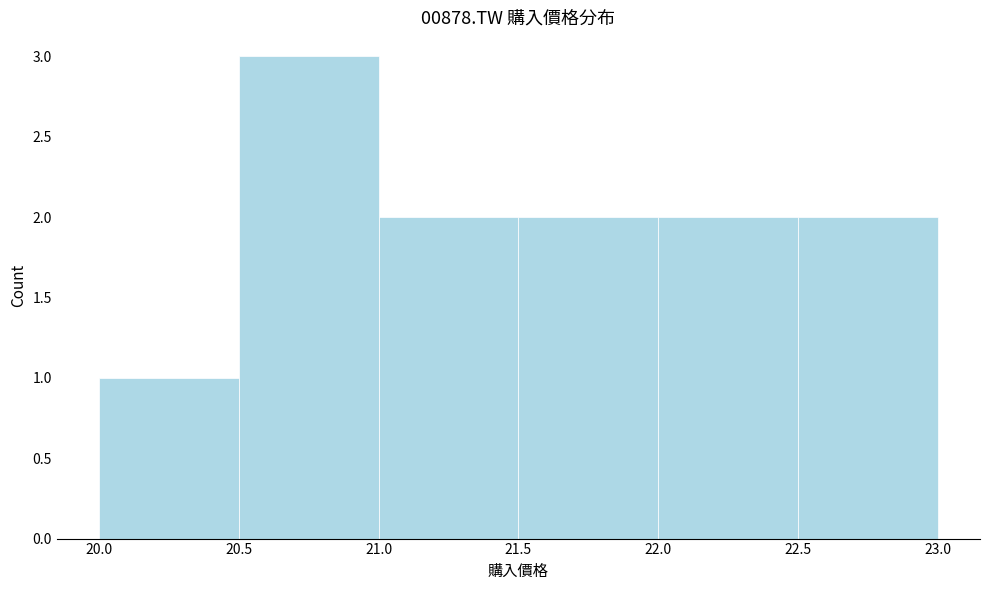

Reading left to right, list every bar in this chart as the range it spans on the x-axis followed by its height. The values are not printed on the chart, so give them approximately, as read against the axis.

20.0 to 20.5: 1
20.5 to 21.0: 3
21.0 to 21.5: 2
21.5 to 22.0: 2
22.0 to 22.5: 2
22.5 to 23.0: 2